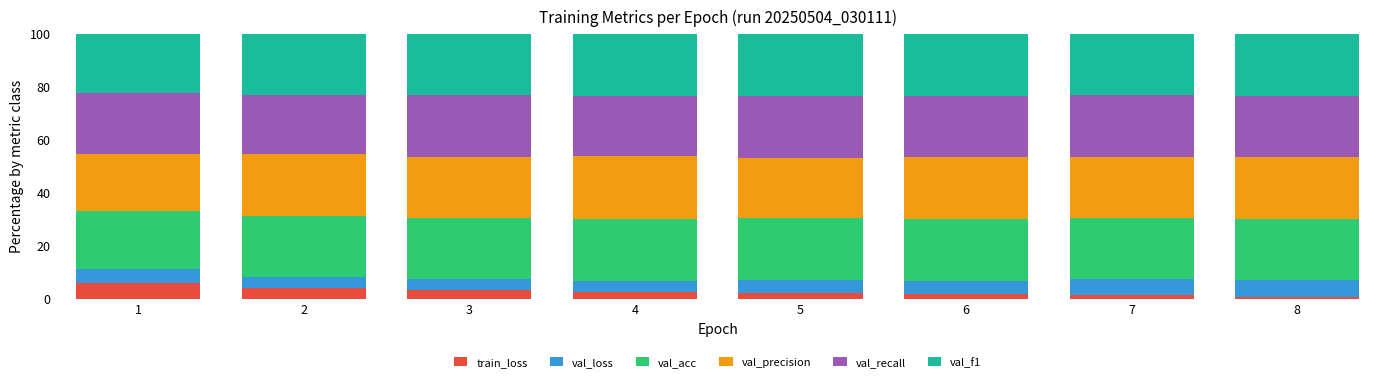

How many categories are shown in the chart?

8